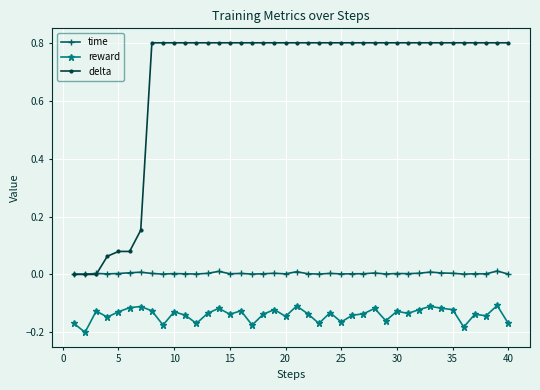

What is the maximum value shown in the chart?

0.8